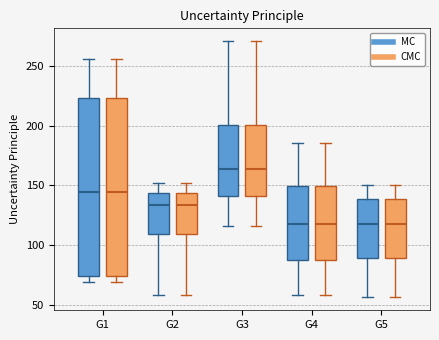

Reading left to right, read every box against the y-axis: the position of its median line, the range the box covers, and the ends of its whiskers. The values are not printed on the chart, so give them approximately, as read against the axis.

G1 (MC): median 145, box 75 to 225, whiskers 70 to 255
G1 (CMC): median 145, box 75 to 225, whiskers 70 to 255
G2 (MC): median 135, box 110 to 145, whiskers 60 to 150
G2 (CMC): median 135, box 110 to 145, whiskers 60 to 150
G3 (MC): median 165, box 140 to 200, whiskers 115 to 270
G3 (CMC): median 165, box 140 to 200, whiskers 115 to 270
G4 (MC): median 120, box 90 to 150, whiskers 60 to 185
G4 (CMC): median 120, box 90 to 150, whiskers 60 to 185
G5 (MC): median 115, box 90 to 140, whiskers 55 to 150
G5 (CMC): median 115, box 90 to 140, whiskers 55 to 150